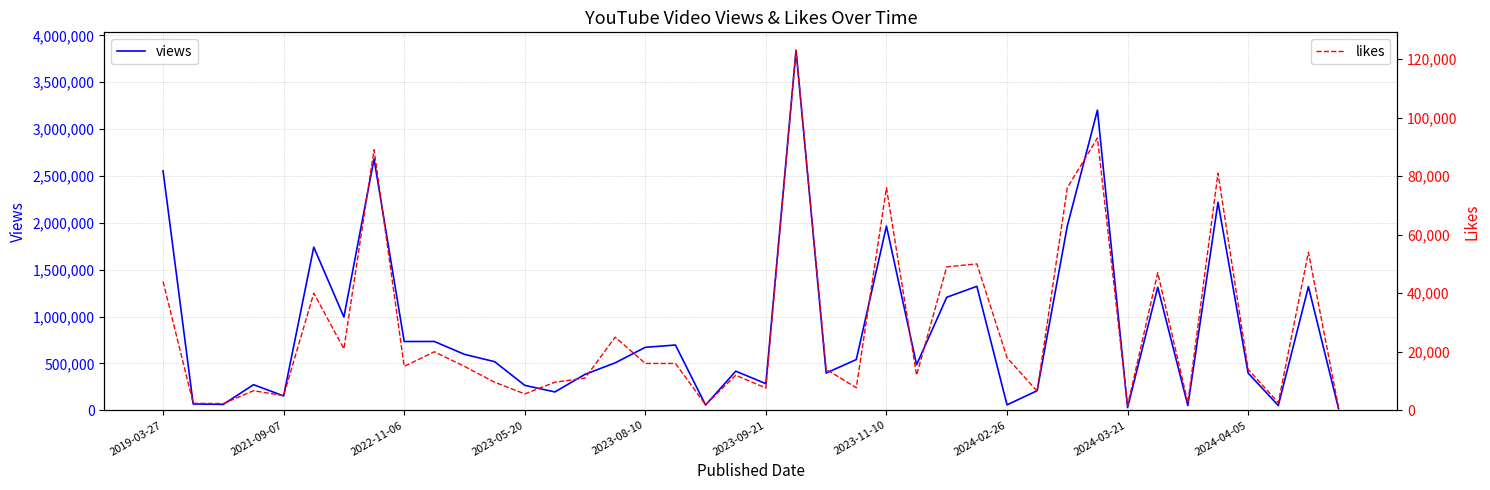

What is the greatest value displayed?

3840635